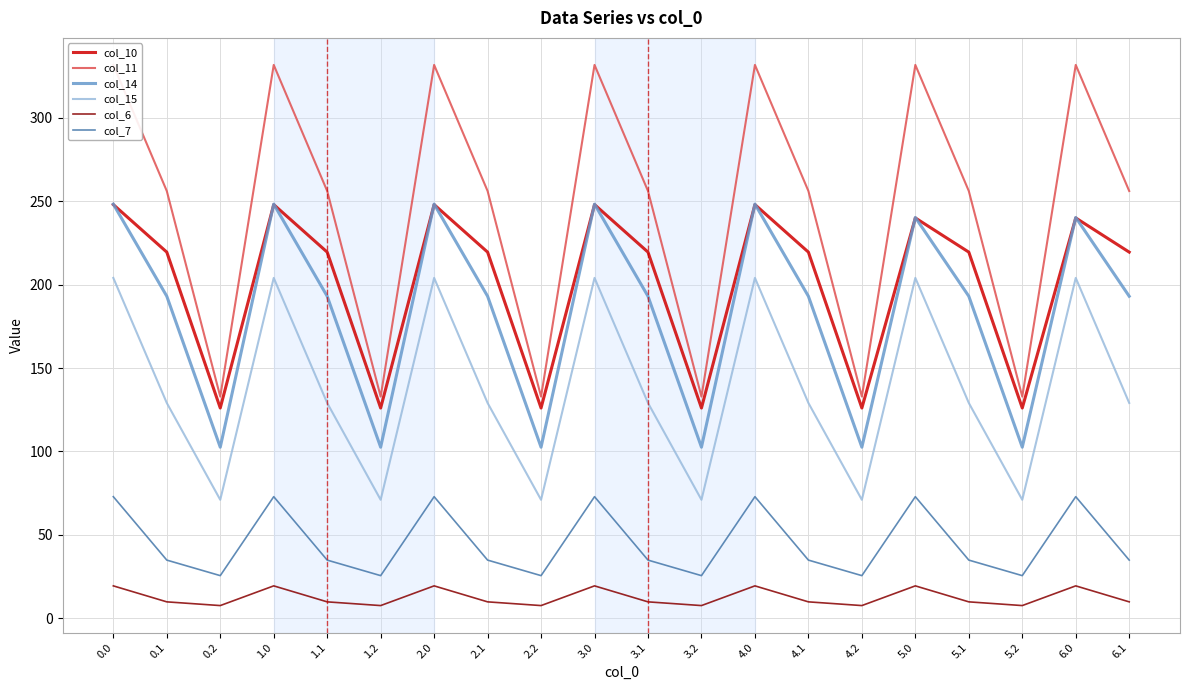

What is the minimum value for col_15?

71.0